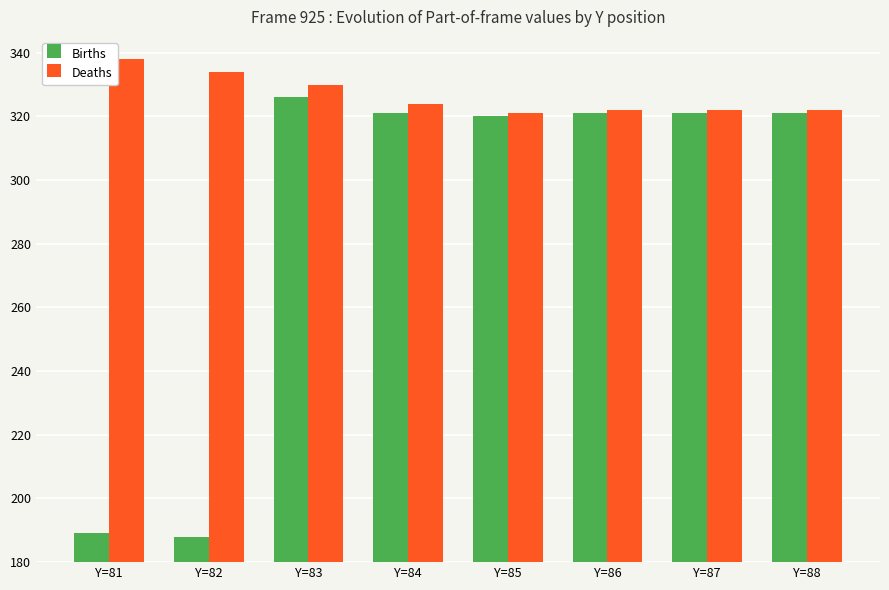

What is the difference between the second highest and minimum values in the Births series?

133